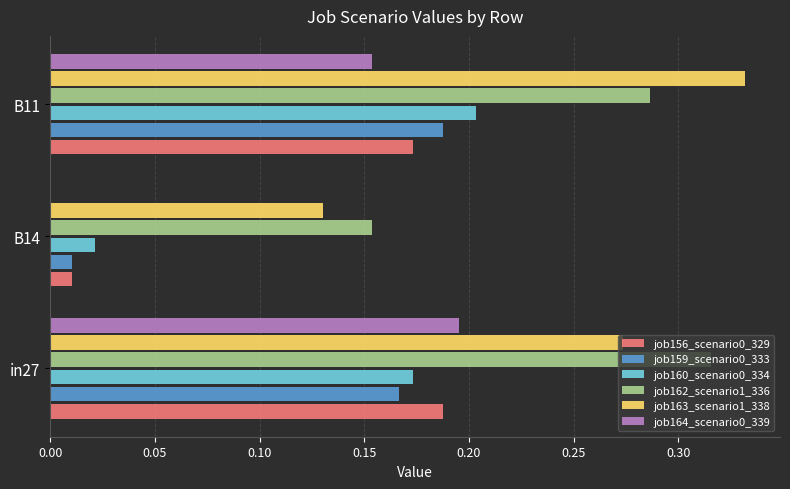

The value of job159_scenario0_333 at in27 is 0.2. True or false?

True